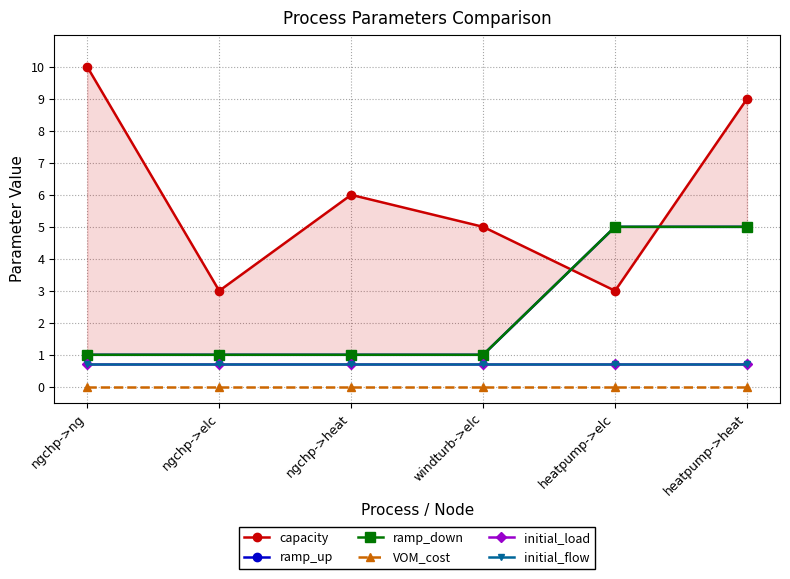

At how many categories does at least one series exceed 8?

2